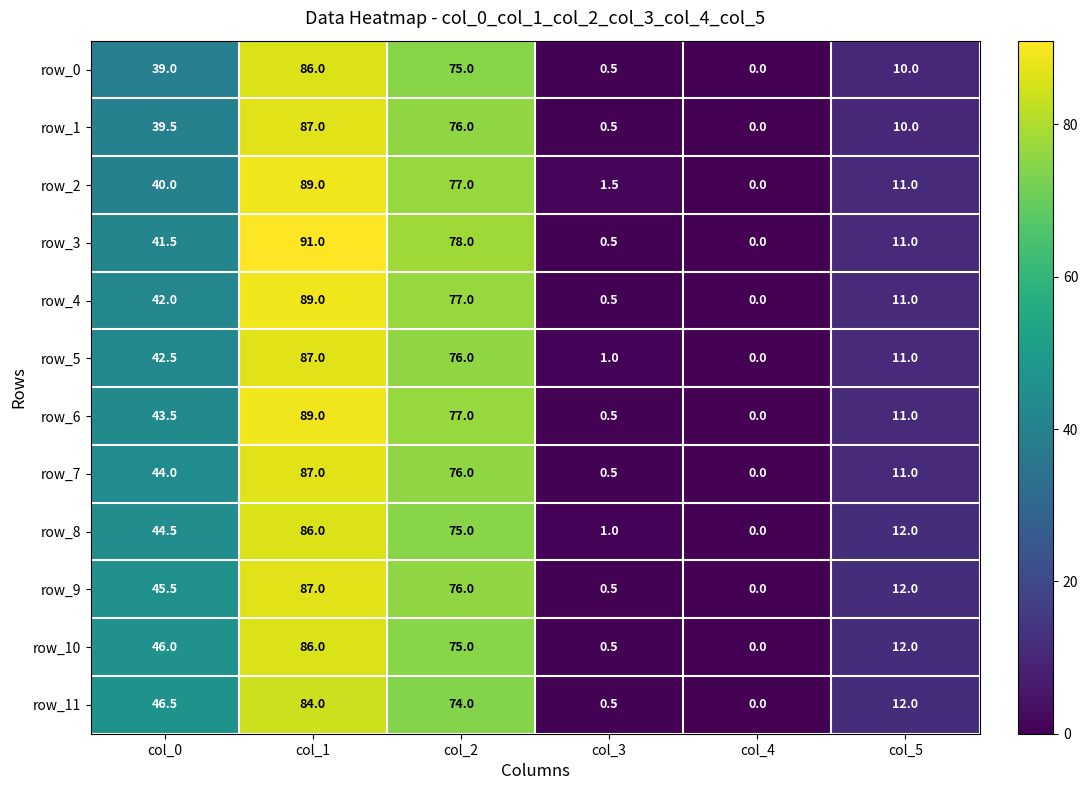

Where does the row_8 series first go above 44?

col_0